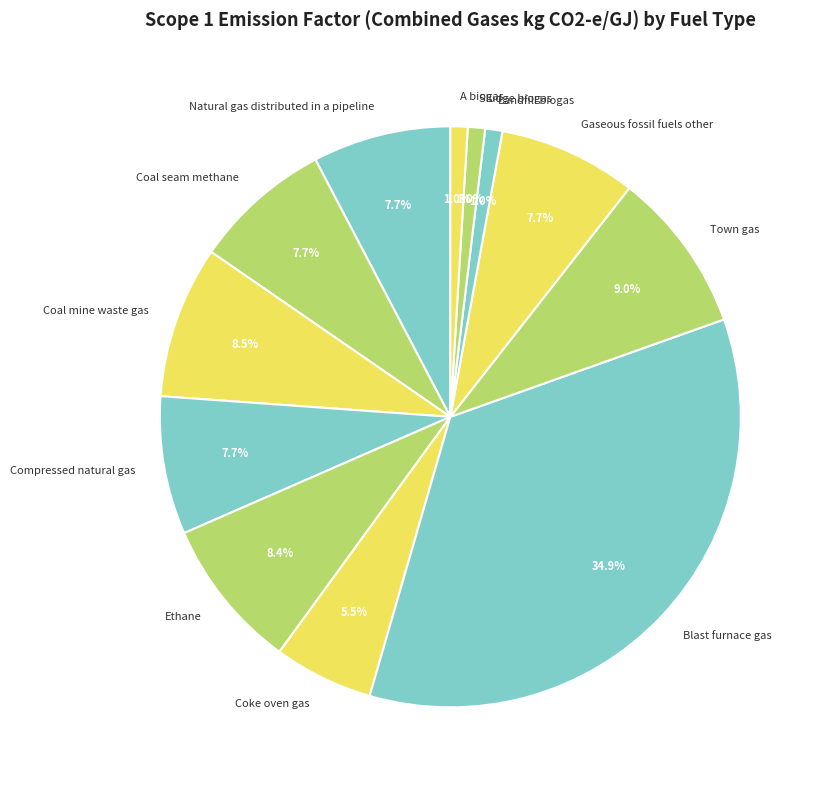

Is it true that Coal seam methane is 8% of the pie?

True